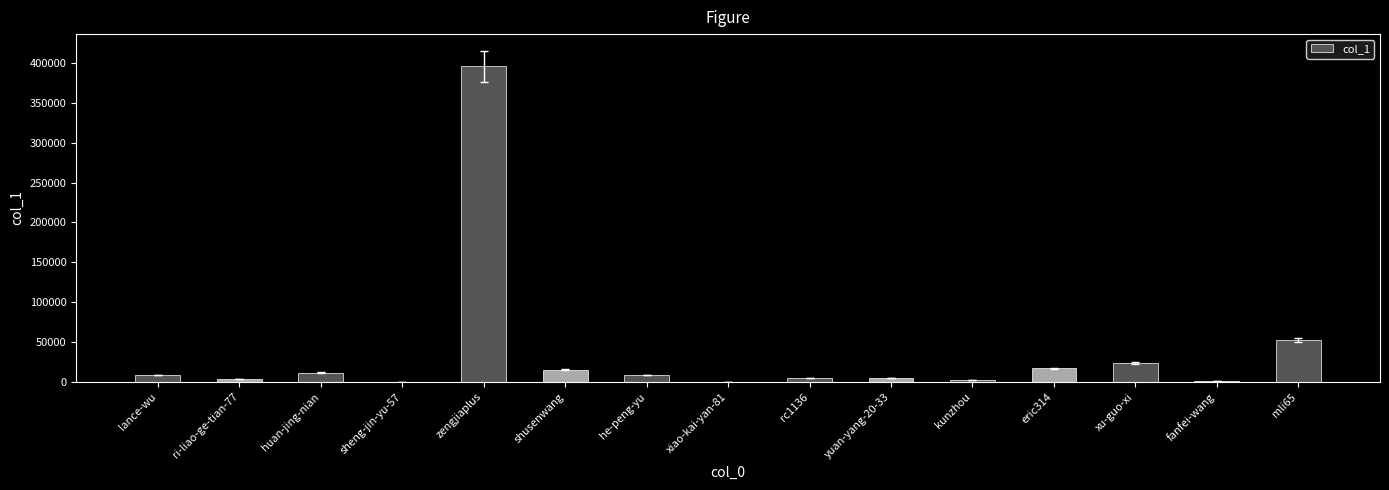

Count the number of data series in this chart.

1